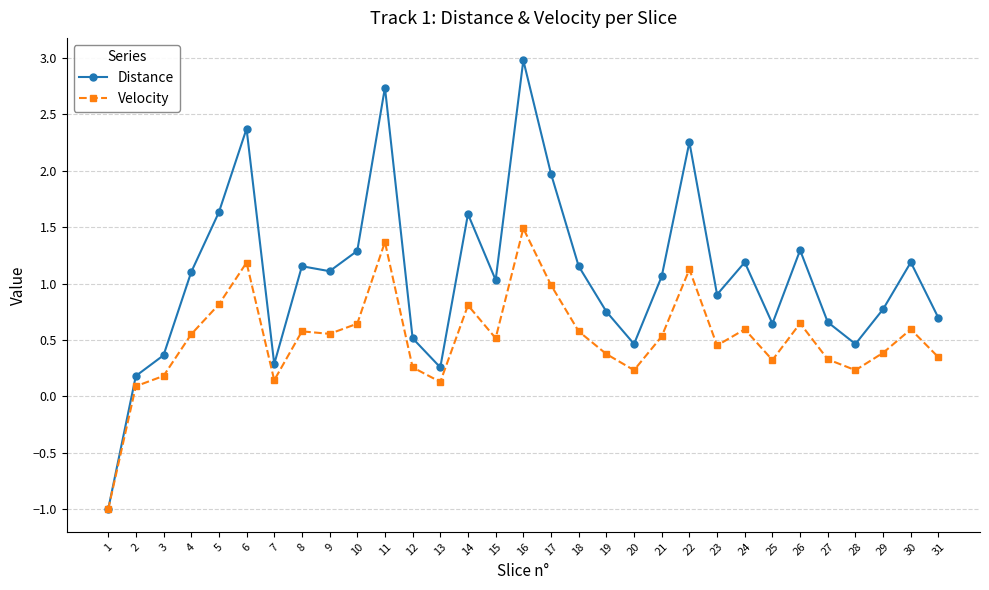

At which category is the sum across all series the highest?

16